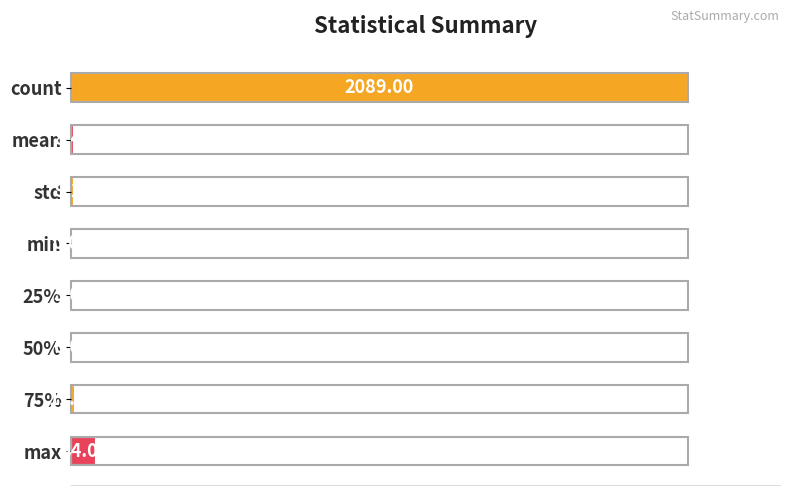

Are the bars horizontal?

Yes